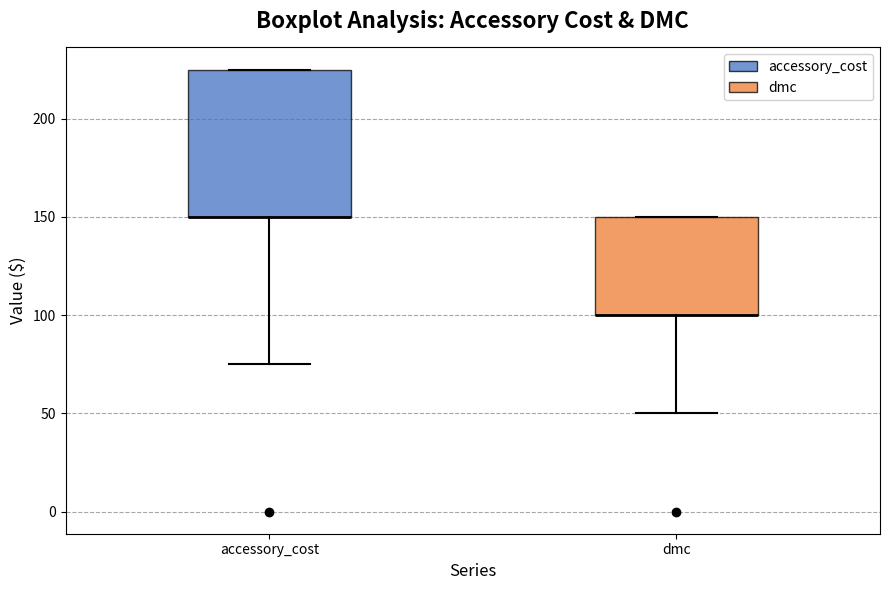

Where is the upper edge of the box for dmc on the y-axis? The values are not printed on the chart, so give them approximately, as read against the axis.

150